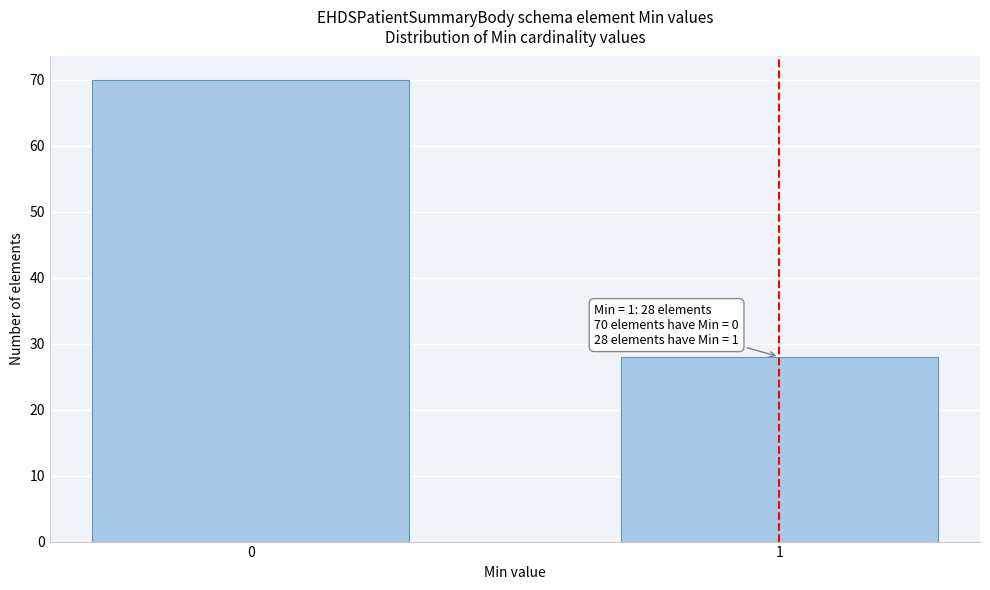

Reading left to right, what are all the values shown in this chart?

70	28